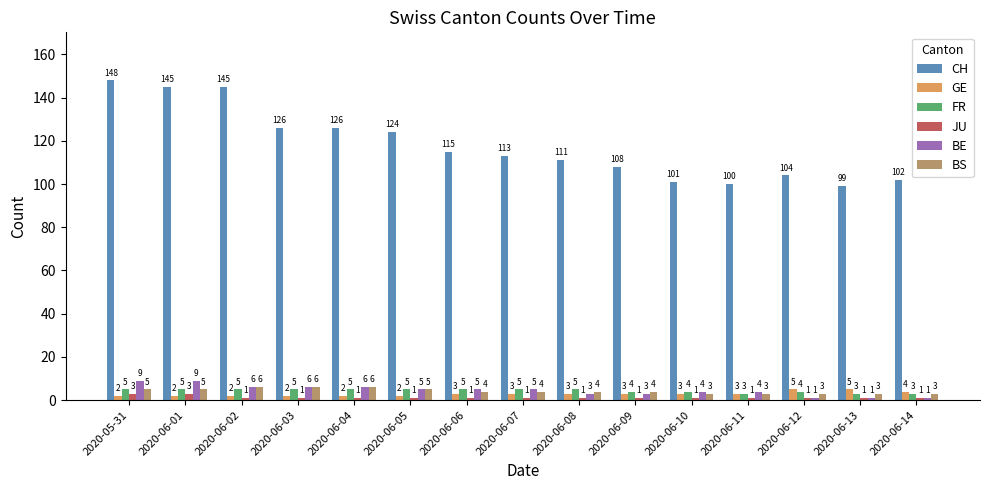

What is the total value across all series at 2020-06-05?

142